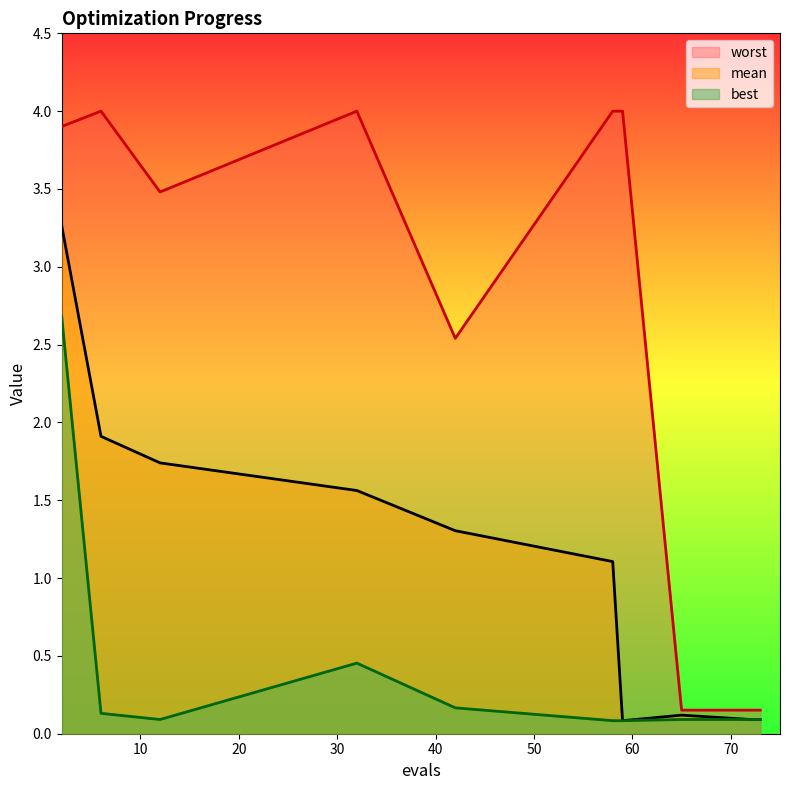

Which series has the largest total across all categories?

worst